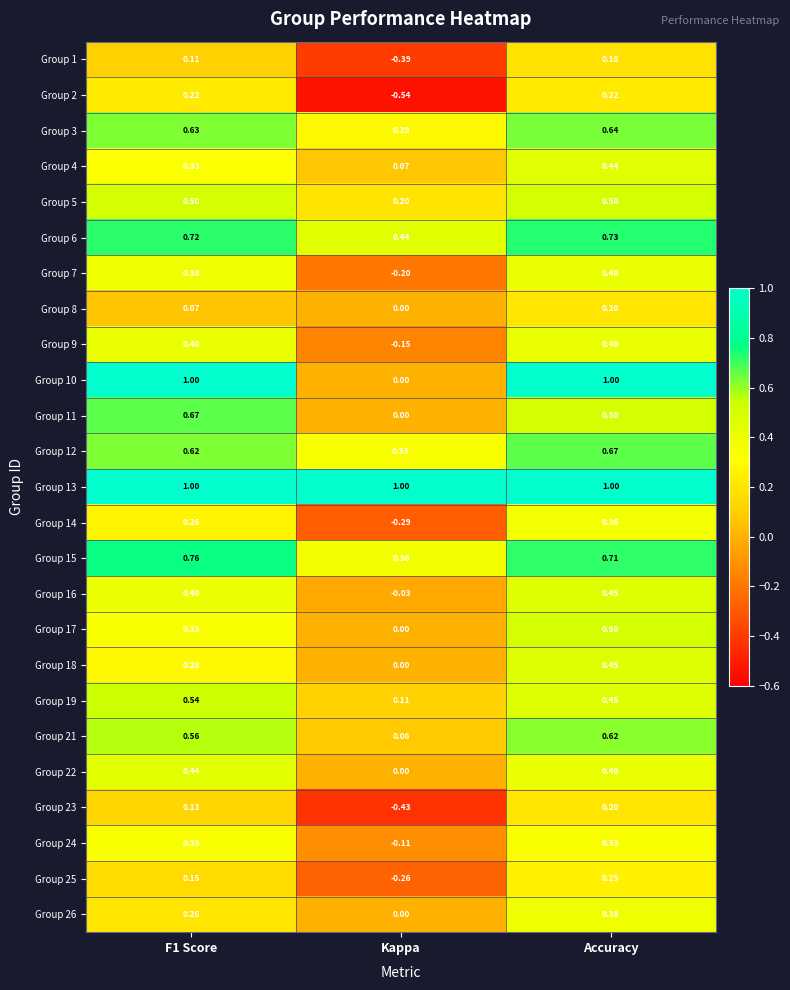

Where is Group 16 nearest to the value 0?

Kappa